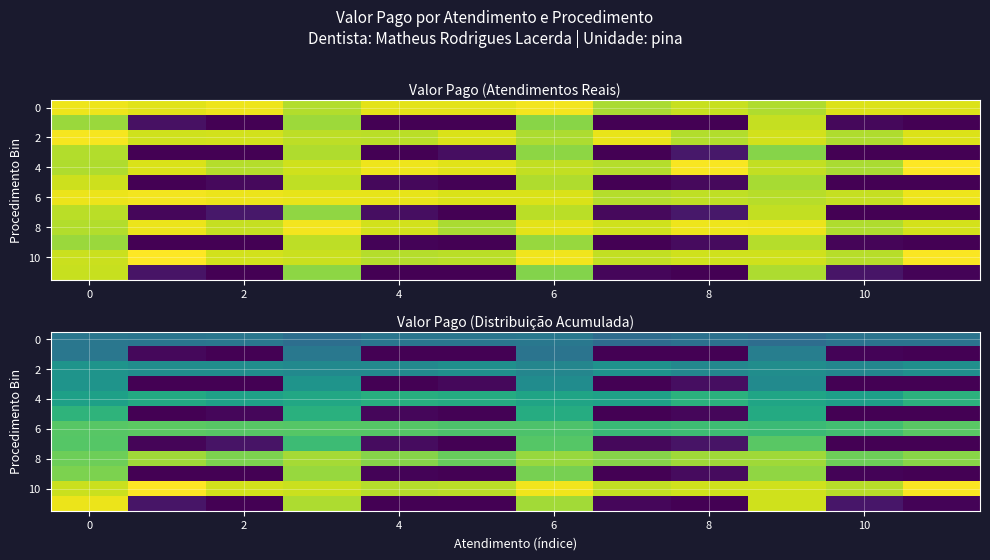

What is the maximum value shown in the chart?

36.2